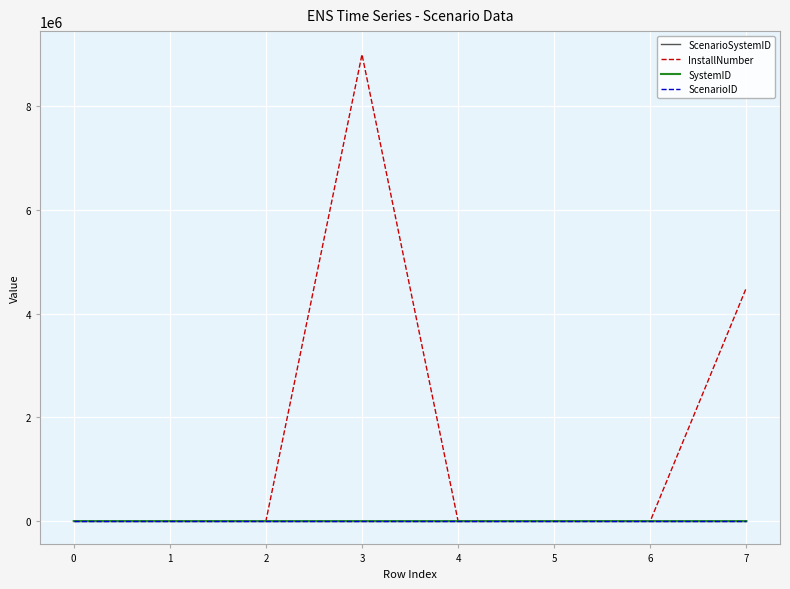

At which category is the sum across all series the highest?

3